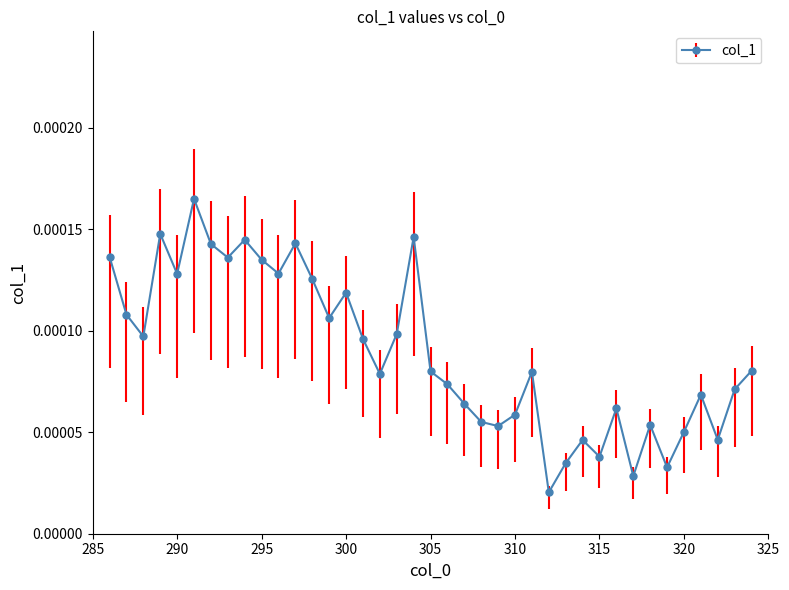

Count the values in the range 0 to 1.

39